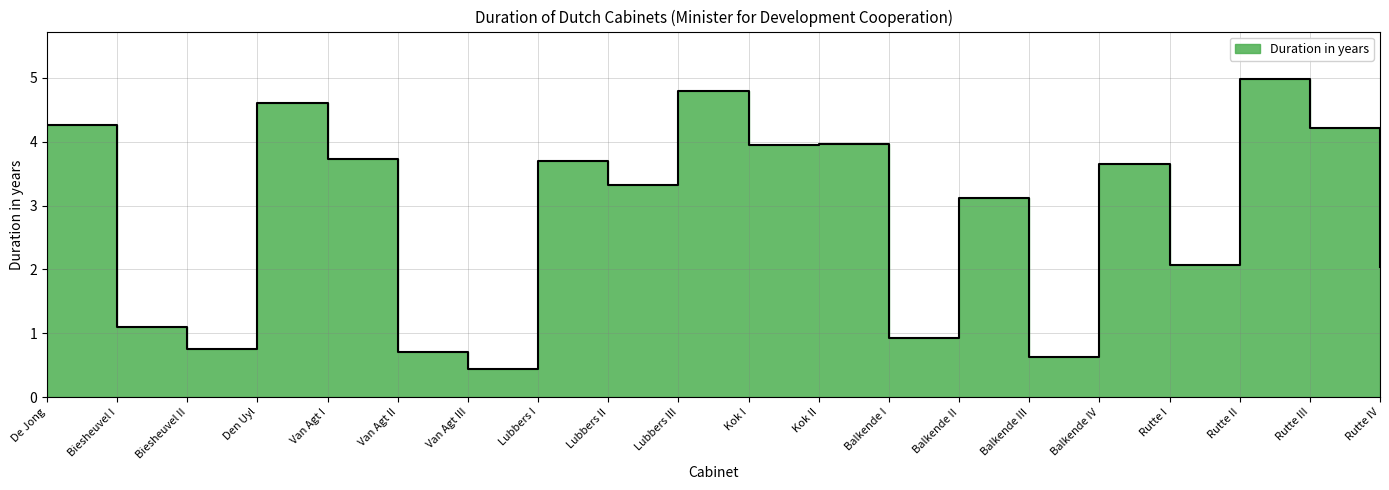

How many series are shown in this chart?

1